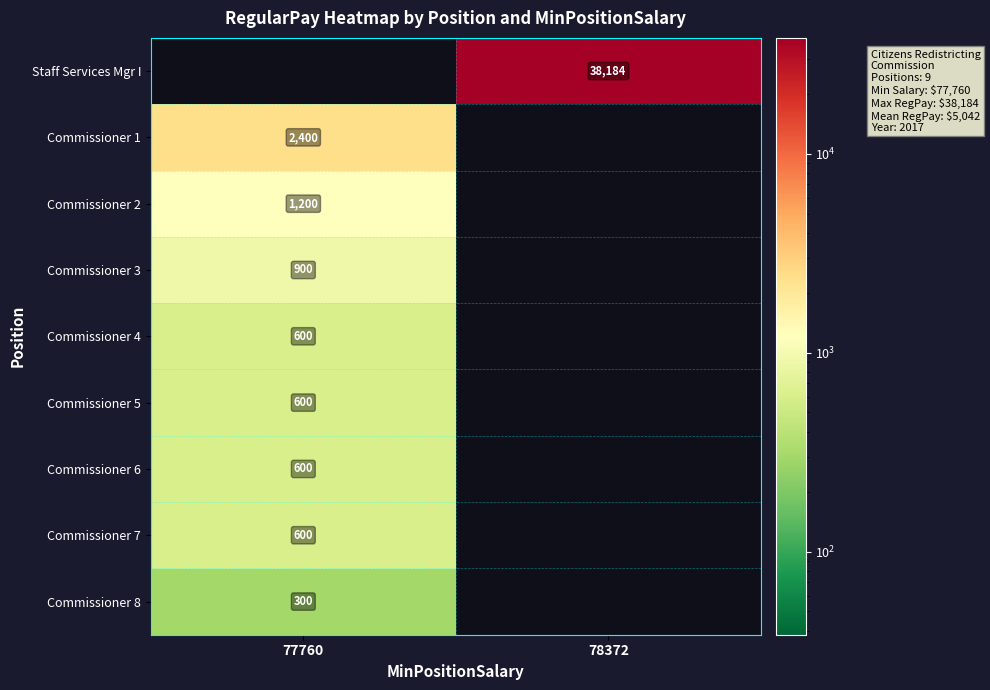

True or false: Commissioner 8 has a value of 490 at 77760.

False